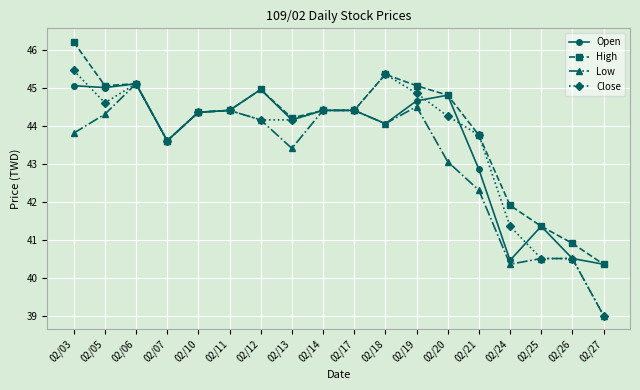

Is the value of Open at 02/03 greater than the value of Close at 02/10?

Yes